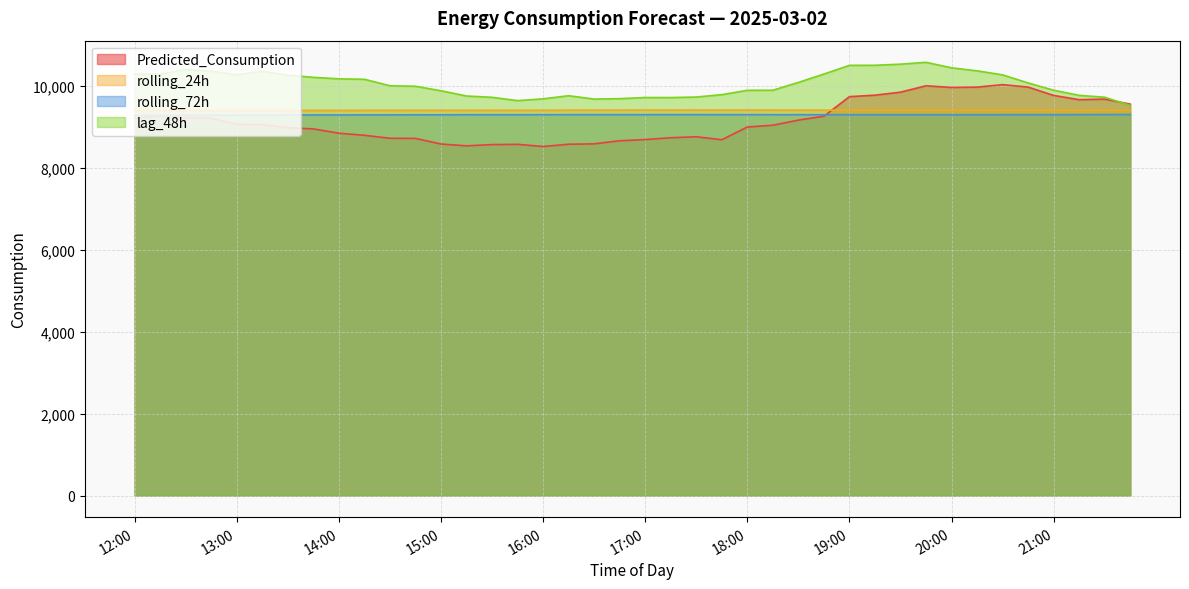

Which series has the largest range (max minus min)?

Predicted_Consumption